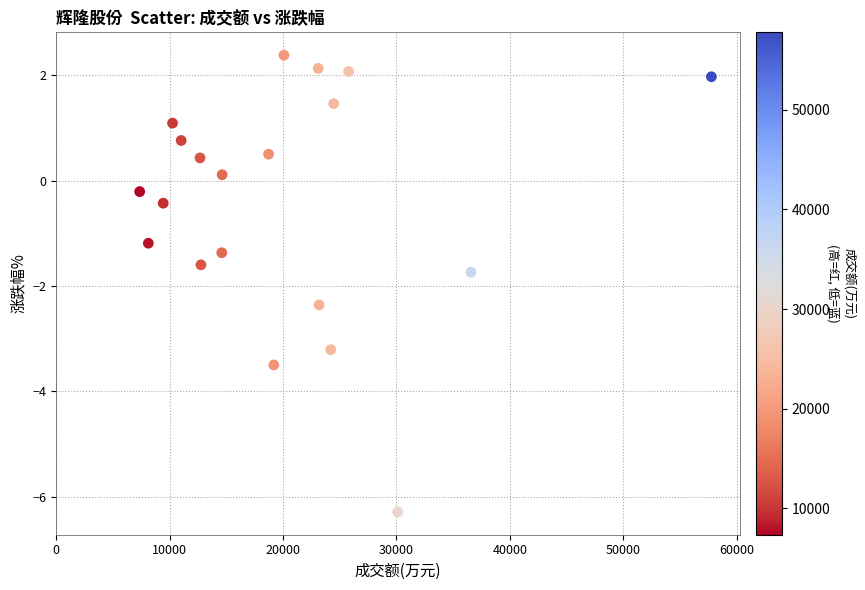

What is the range of X values (max minus min)?

50424.0